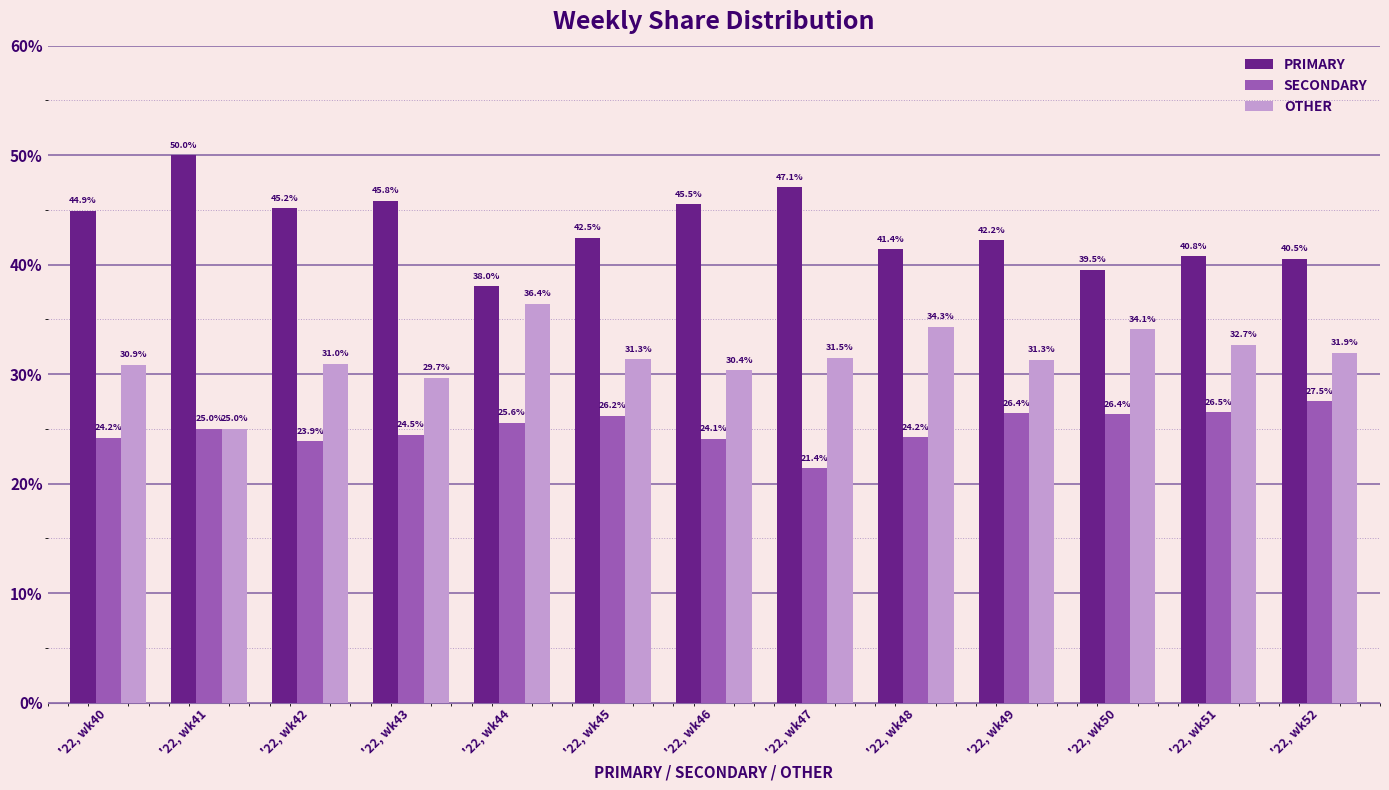

How many values in the SECONDARY series are below 25?

6